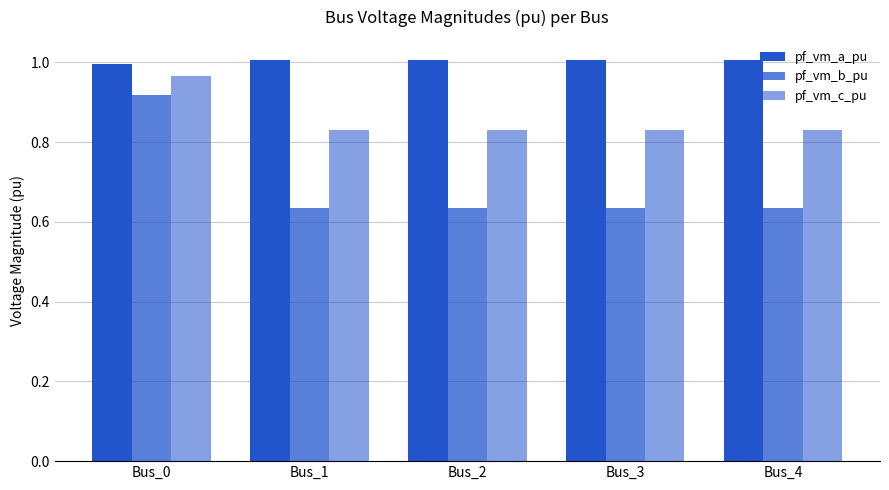

How many bars are there in each group?

3